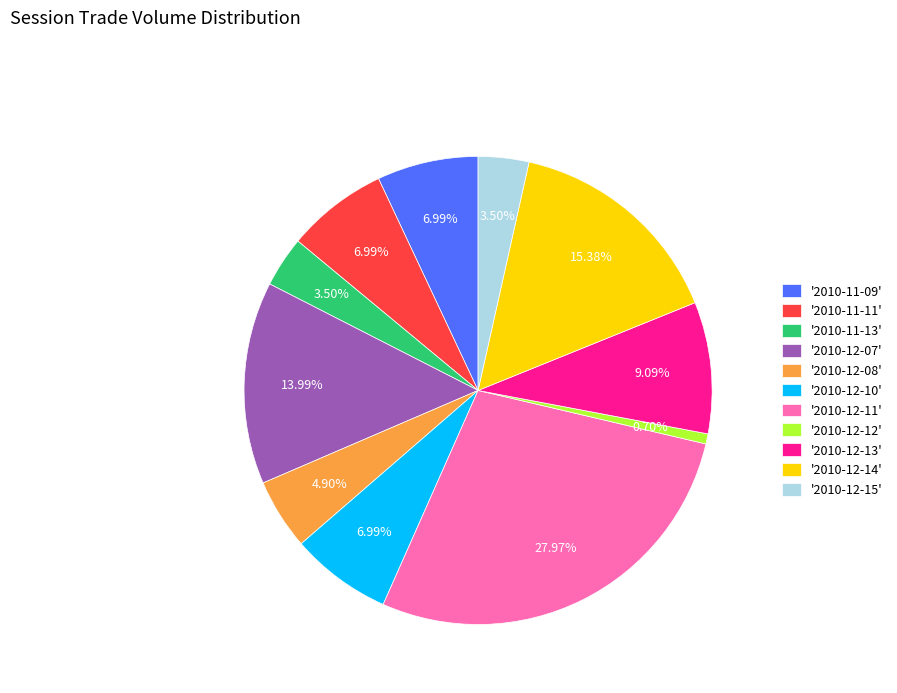

Which slice is the largest?

'2010-12-11'